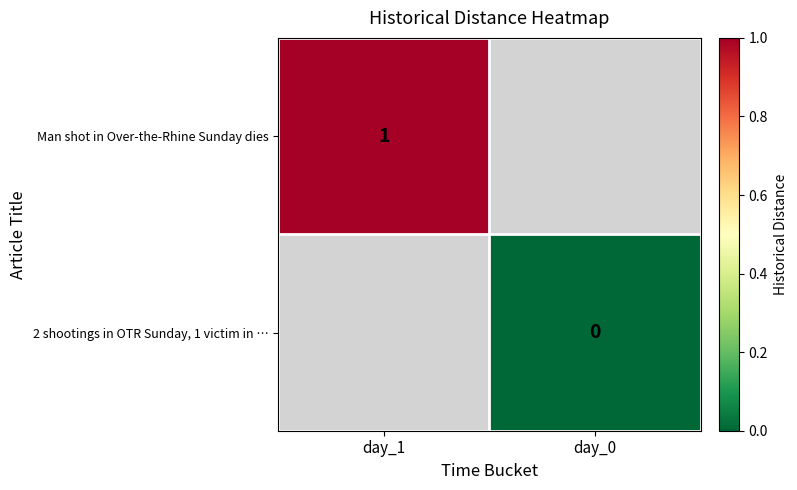

True or false: Man shot in Over-the-Rhine Sunday dies has a value of 1 at day_1.

True